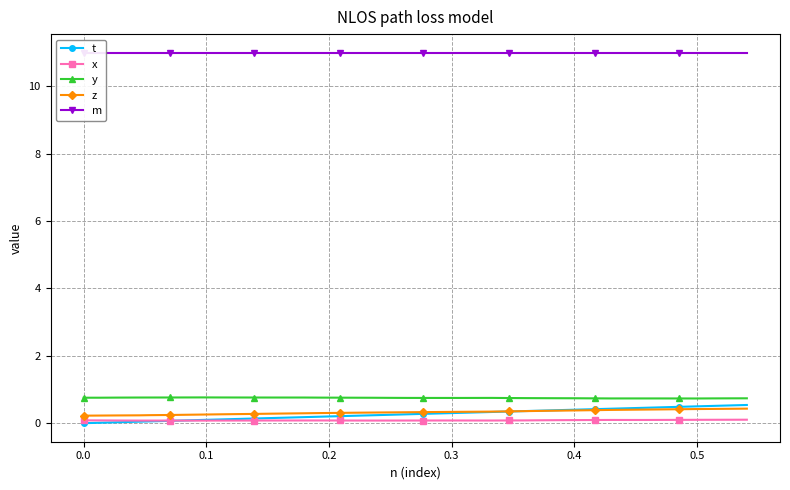

What is the maximum value for t?

0.5